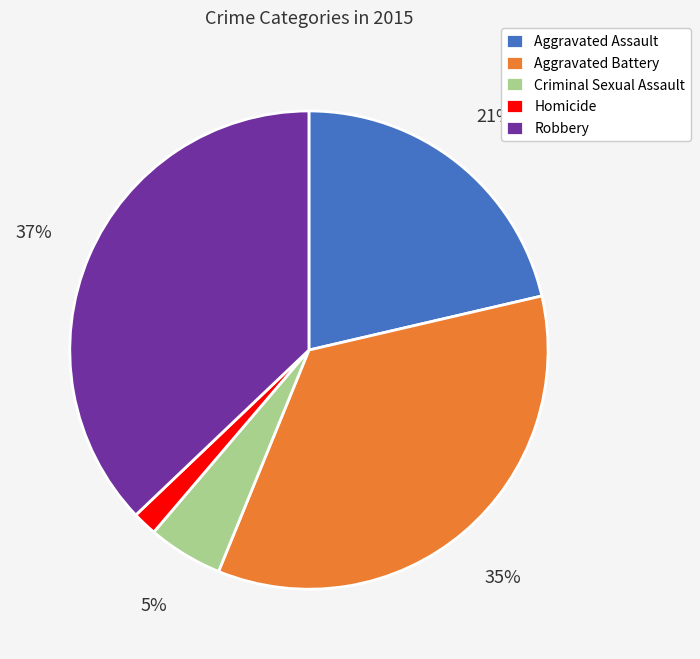

The Criminal Sexual Assault slice represents 1% of the pie. True or false?

False